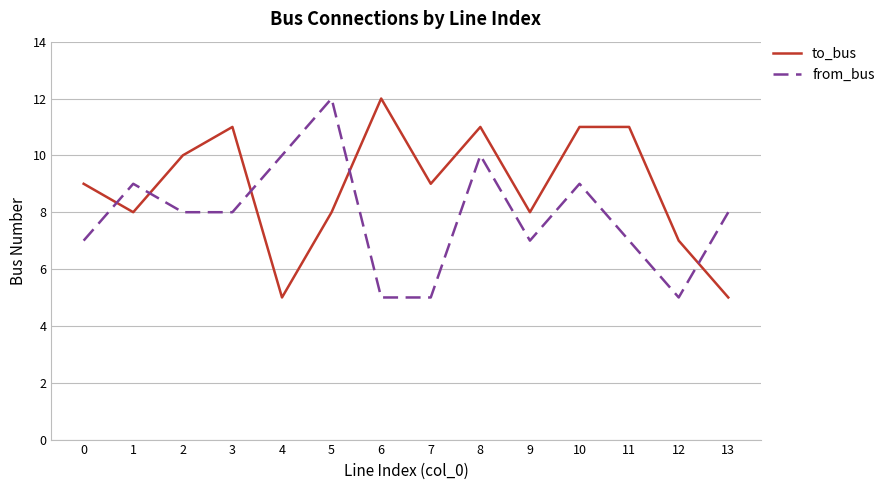

Reading left to right, extract all data points from this chart.

to_bus: 0=9	1=8	2=10	3=11	4=5	5=8	6=12	7=9	8=11	9=8	10=11	11=11	12=7	13=5
from_bus: 0=7	1=9	2=8	3=8	4=10	5=12	6=5	7=5	8=10	9=7	10=9	11=7	12=5	13=8